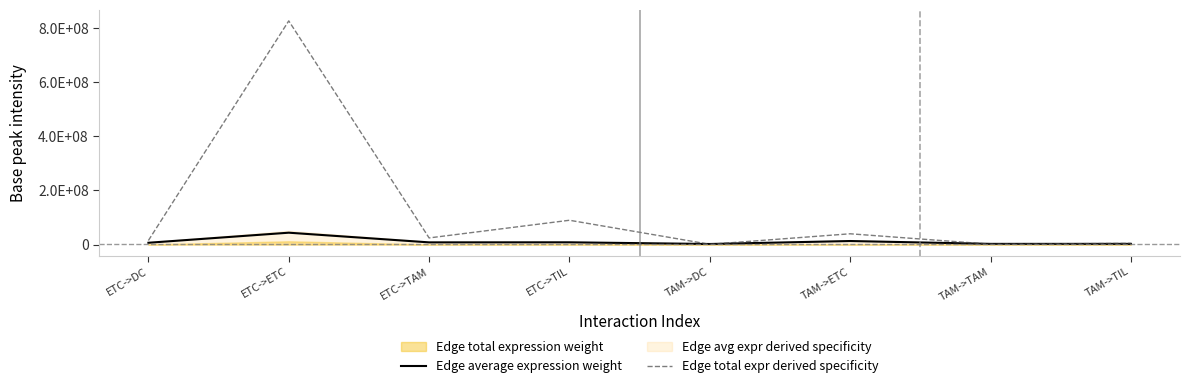

What is the label of the 8th point from the left?

TAM->TIL